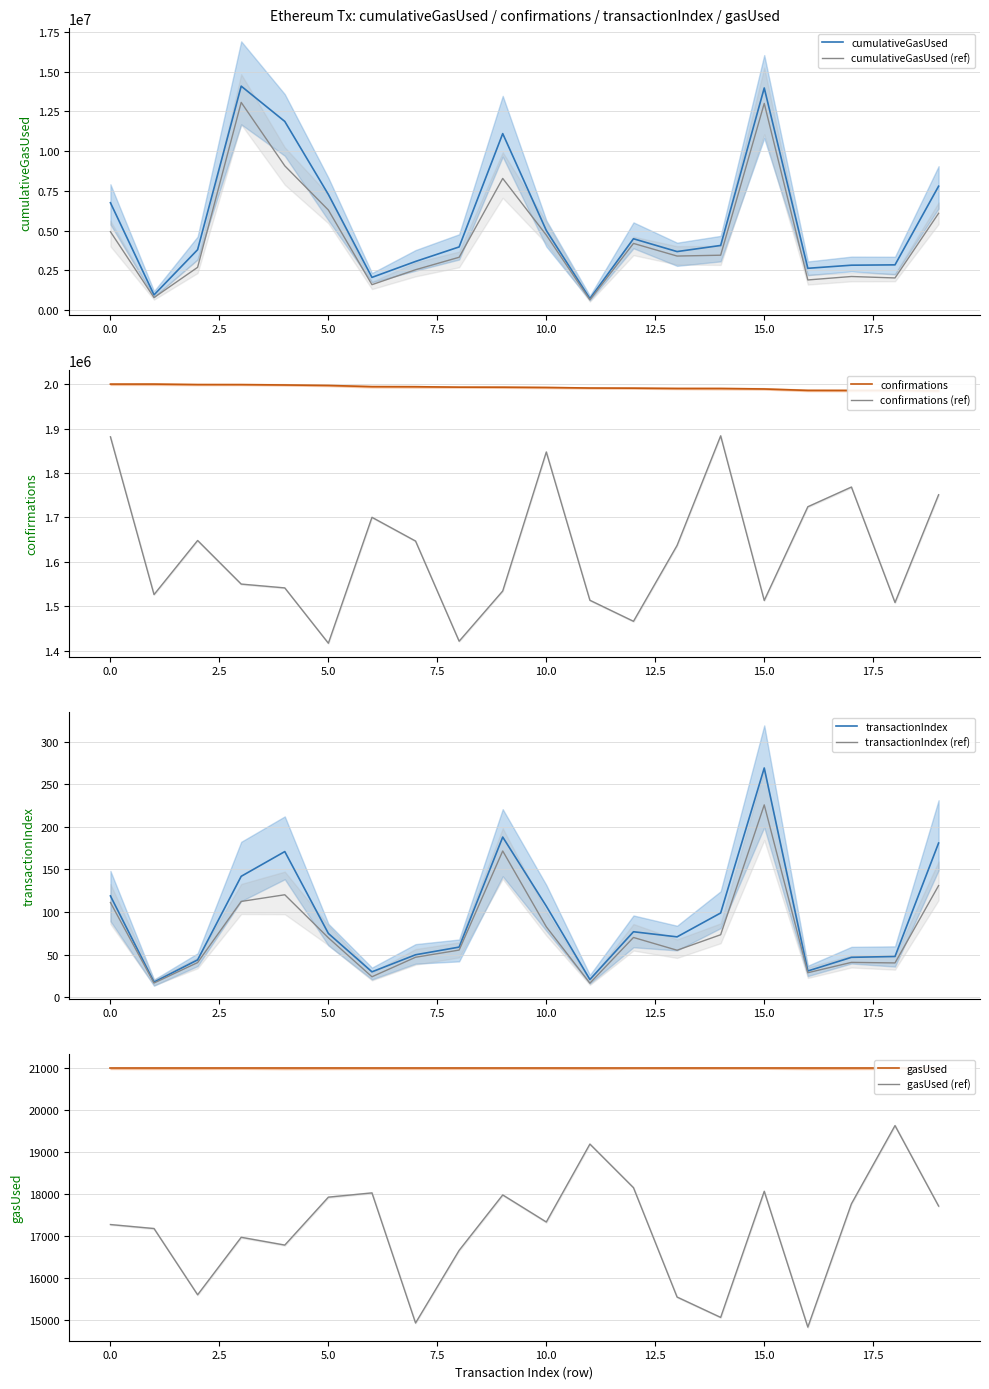

What is the difference between the transactionIndex values at 9 and 19?

7